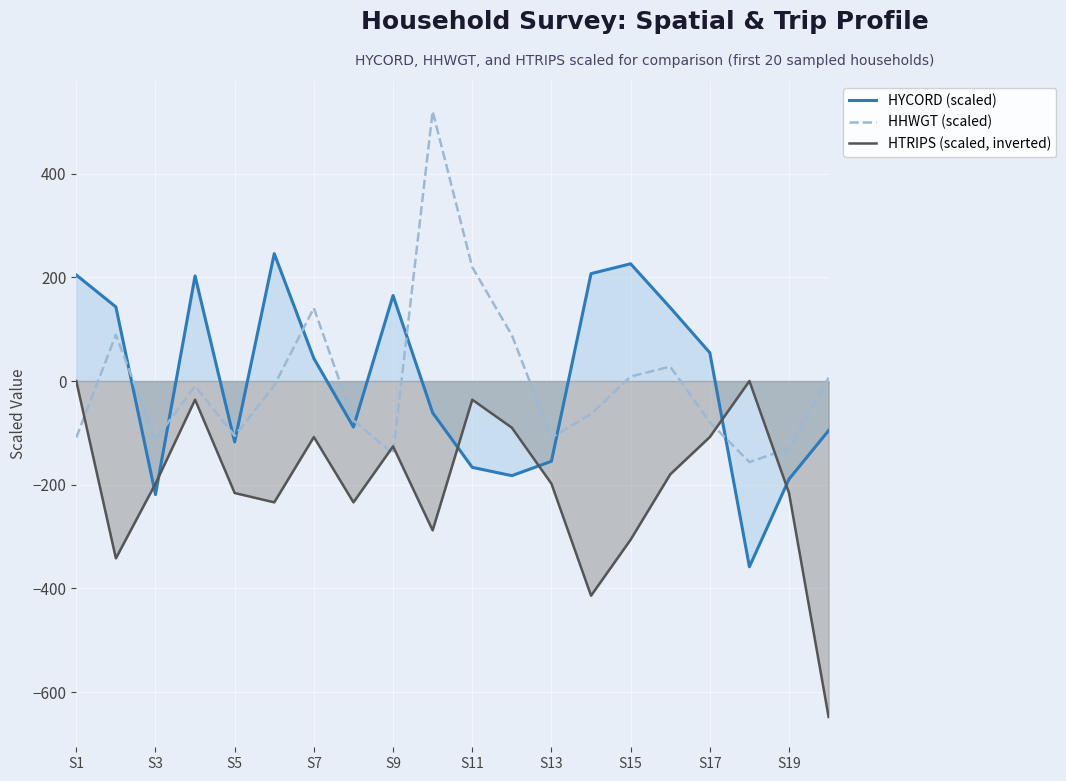

How many categories are shown in the chart?

20